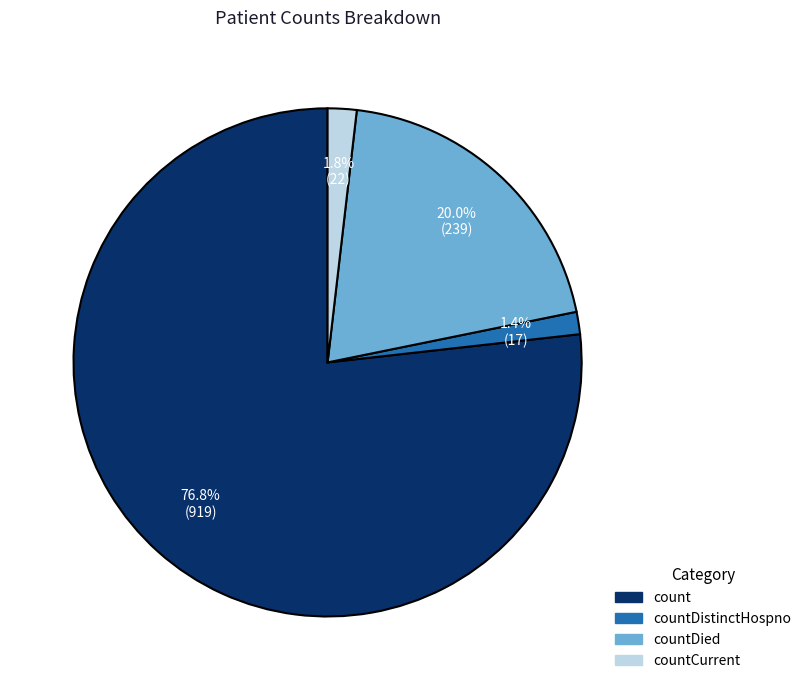

Is there a majority slice in this chart?

Yes